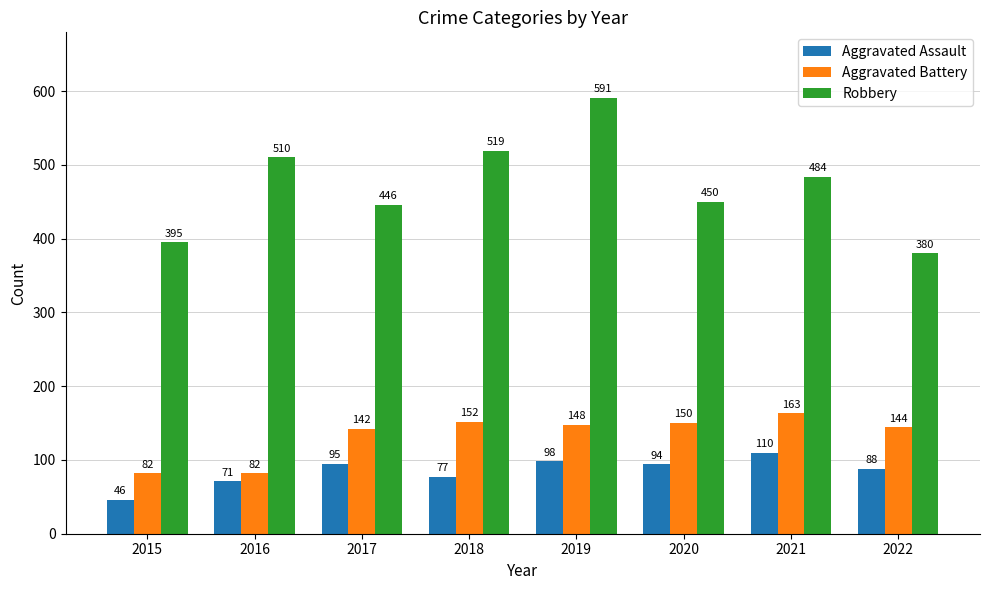

How many groups of bars are there?

8